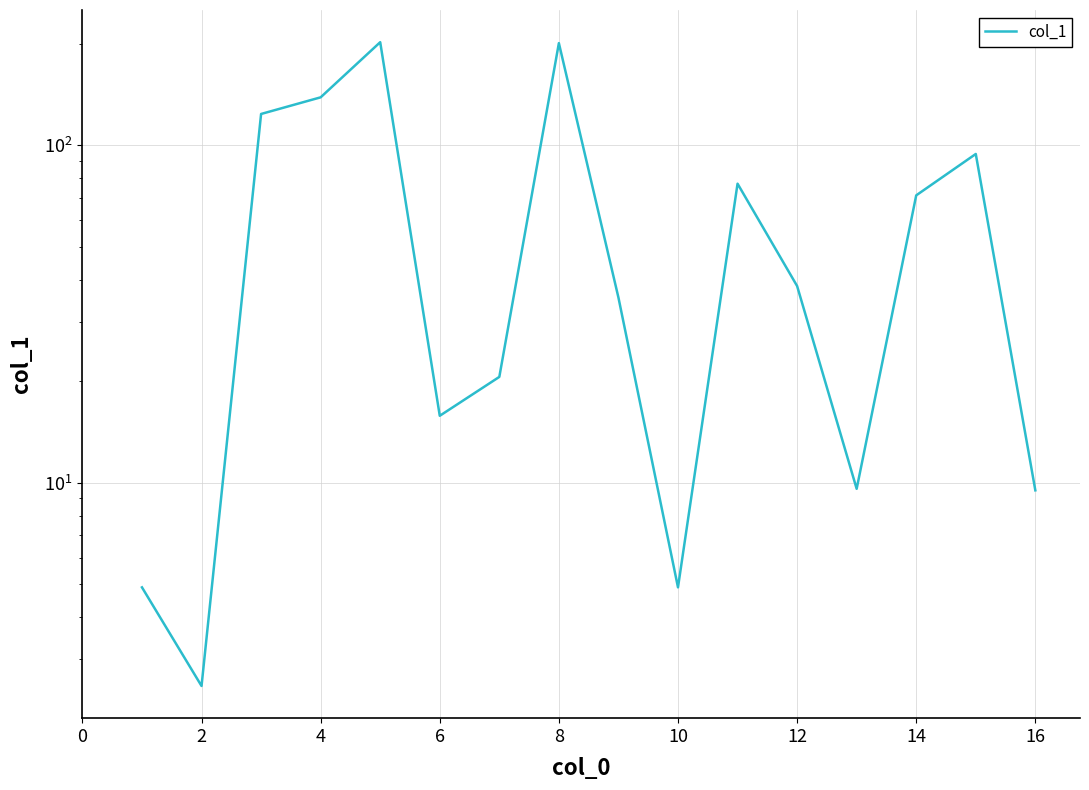

At which category does the chart reach its peak across all series?

8